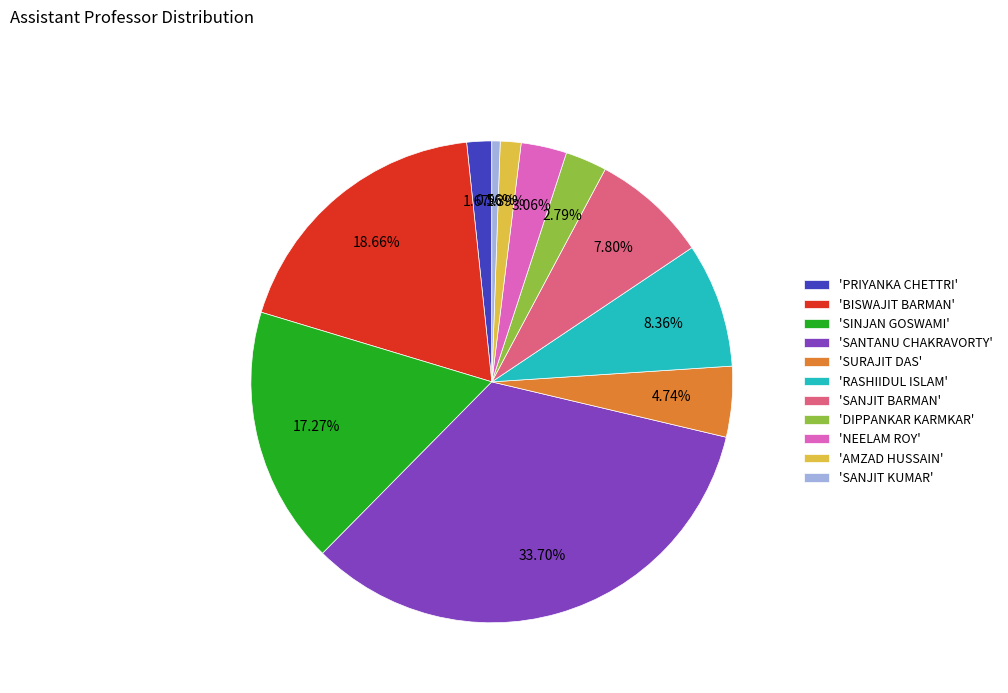

Is there any slice that represents more than half of the pie?

No